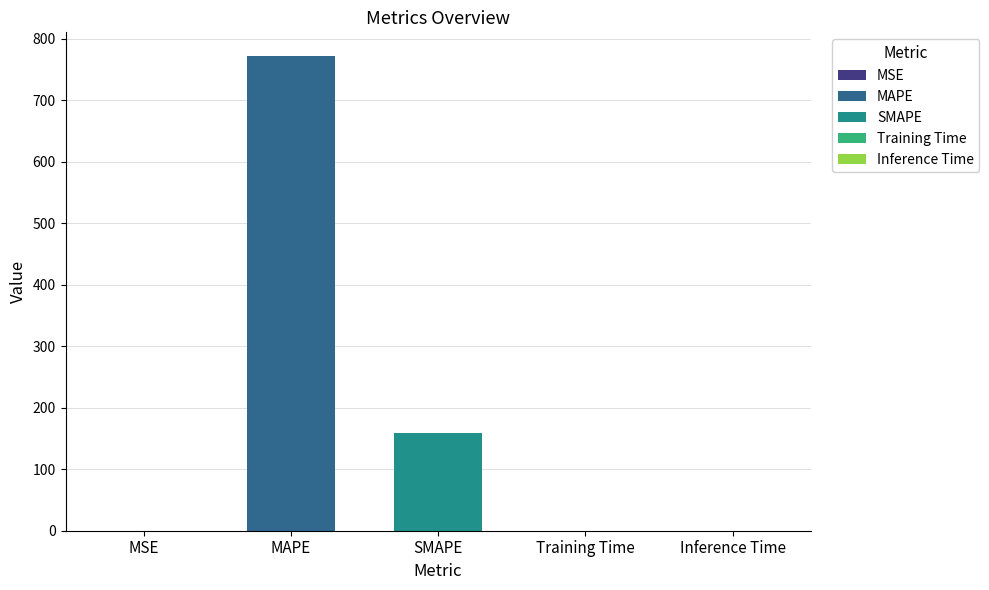

What is the value of the 2nd bar from the left?

771.5